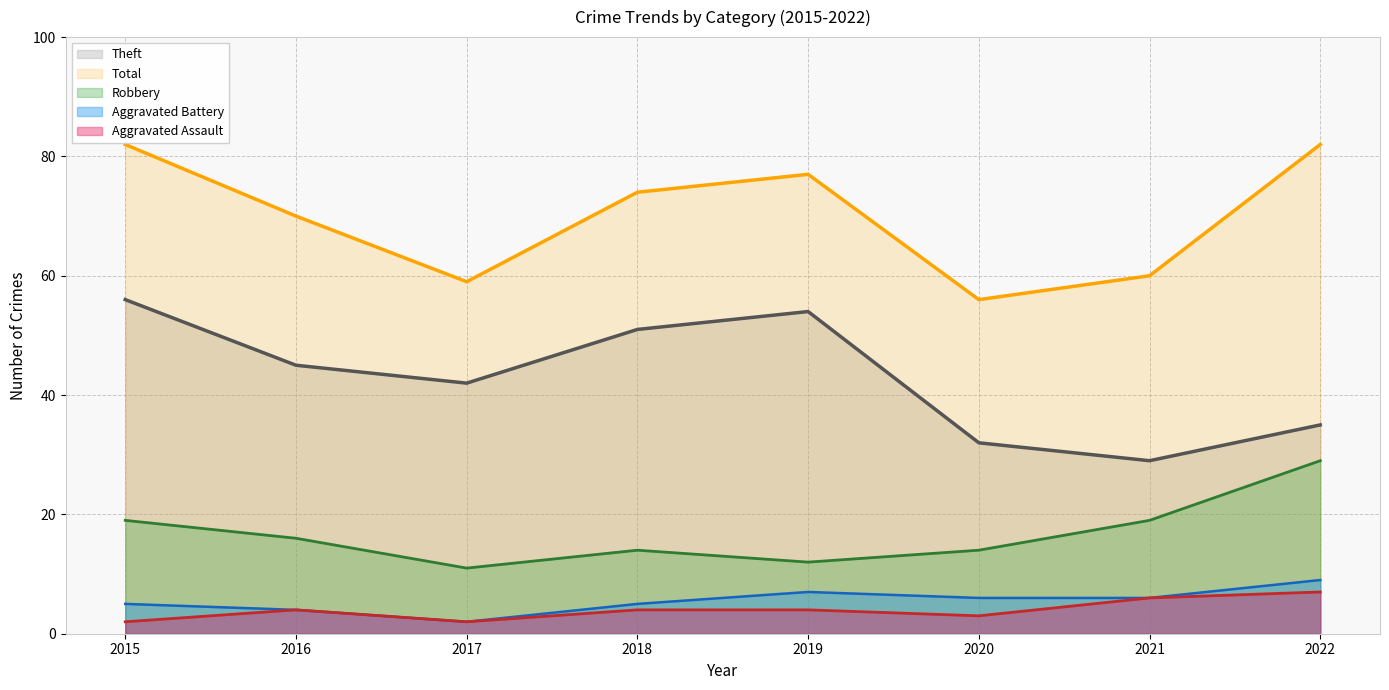

Is the value of Aggravated Assault at 2021 greater than the value of Total at 2020?

No